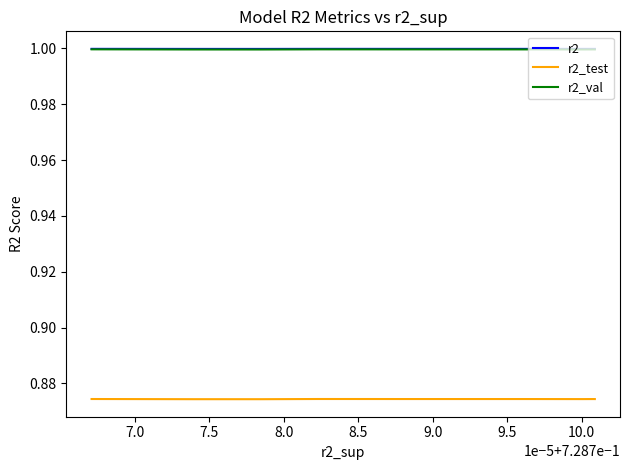

True or false: r2_test and r2 cross at least once.

False